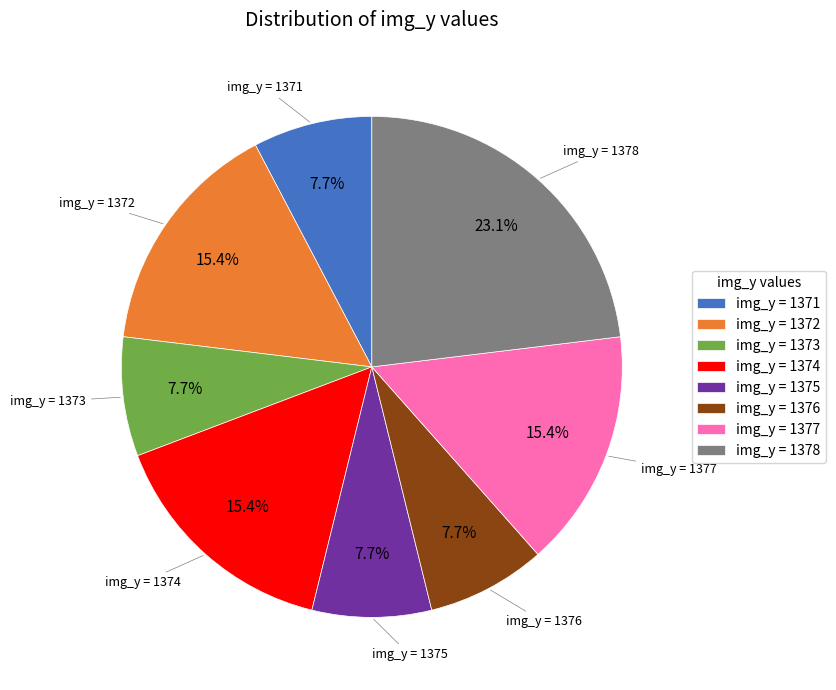

To the nearest percent, what is the average slice percentage?

12%